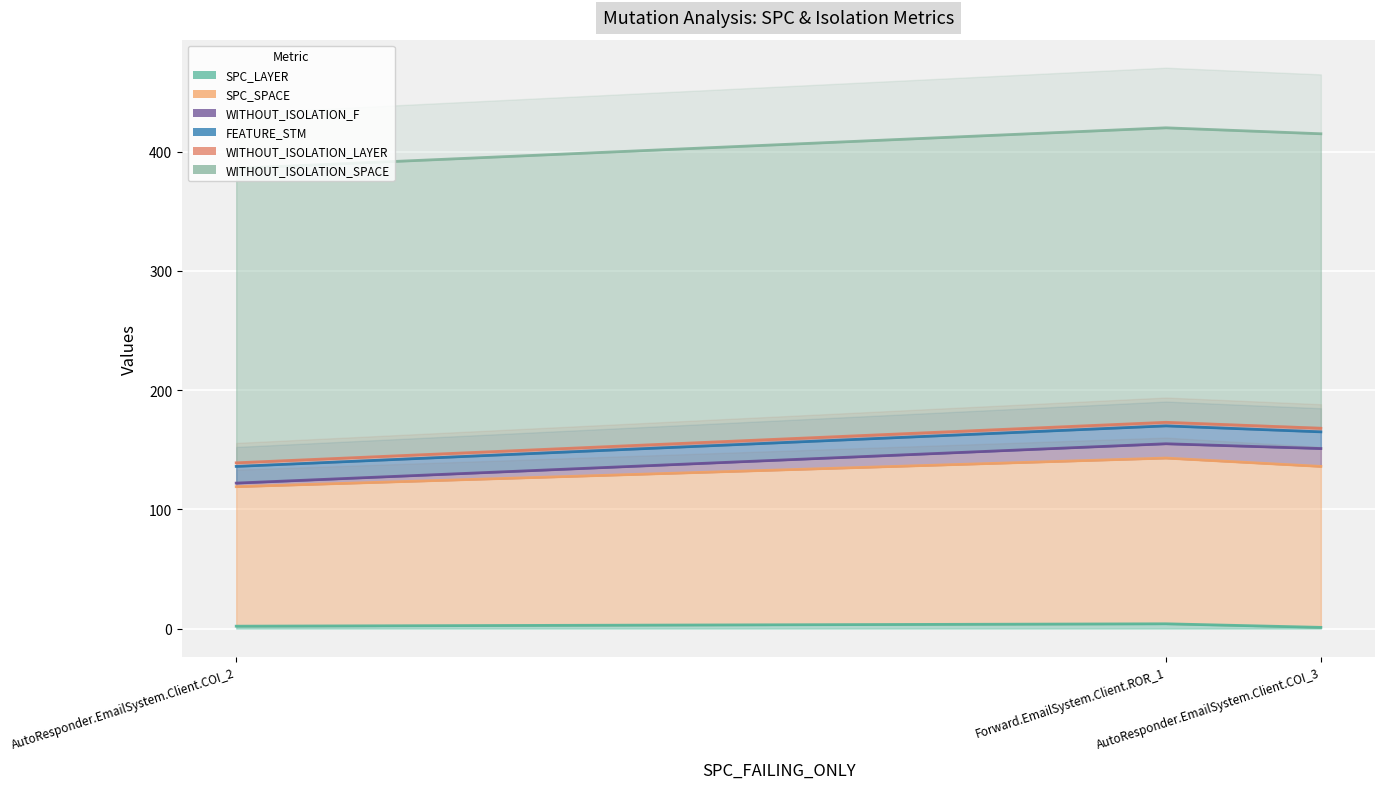

At which category does the chart reach its peak across all series?

Forward.EmailSystem.Client.ROR_1